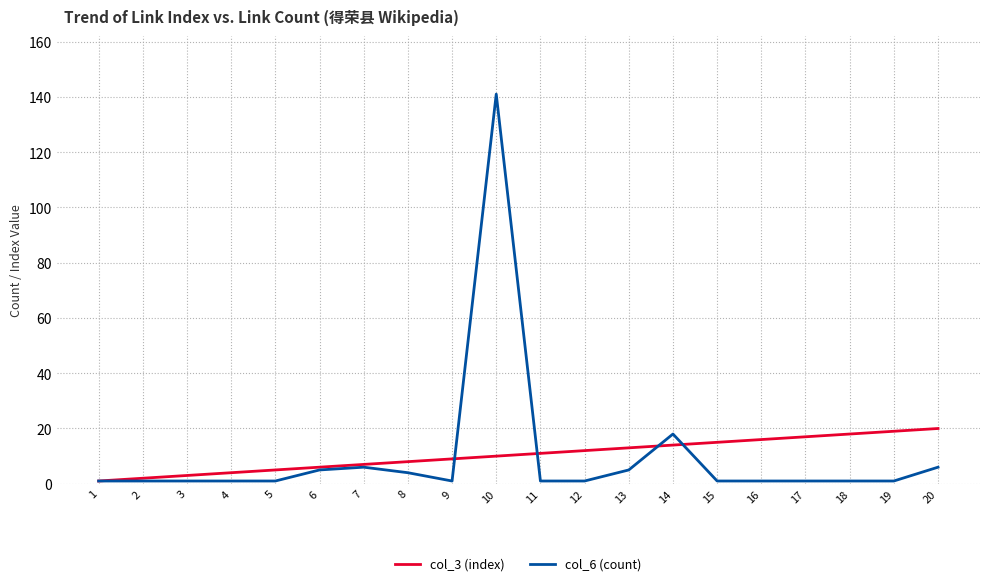

Rank the series at 15 from lowest to highest value.

col_6 (count), col_3 (index)